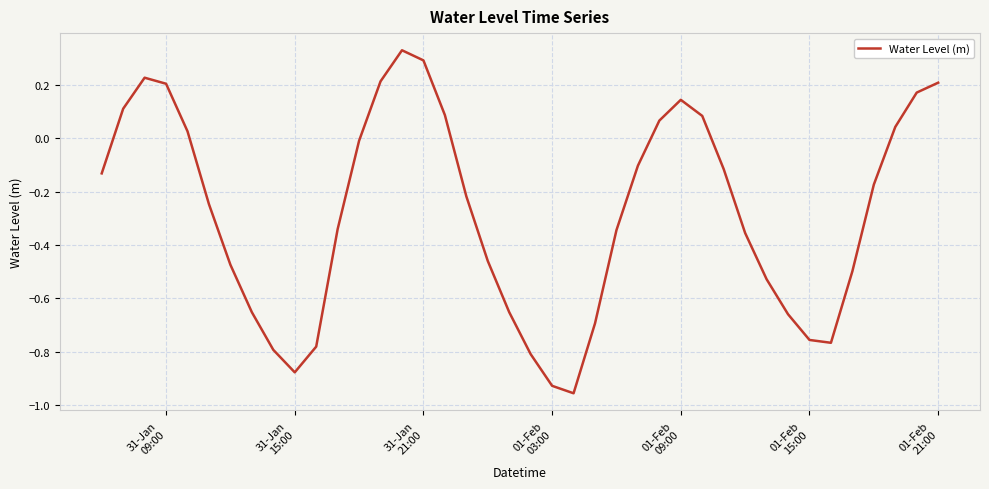

Count the number of data series in this chart.

1